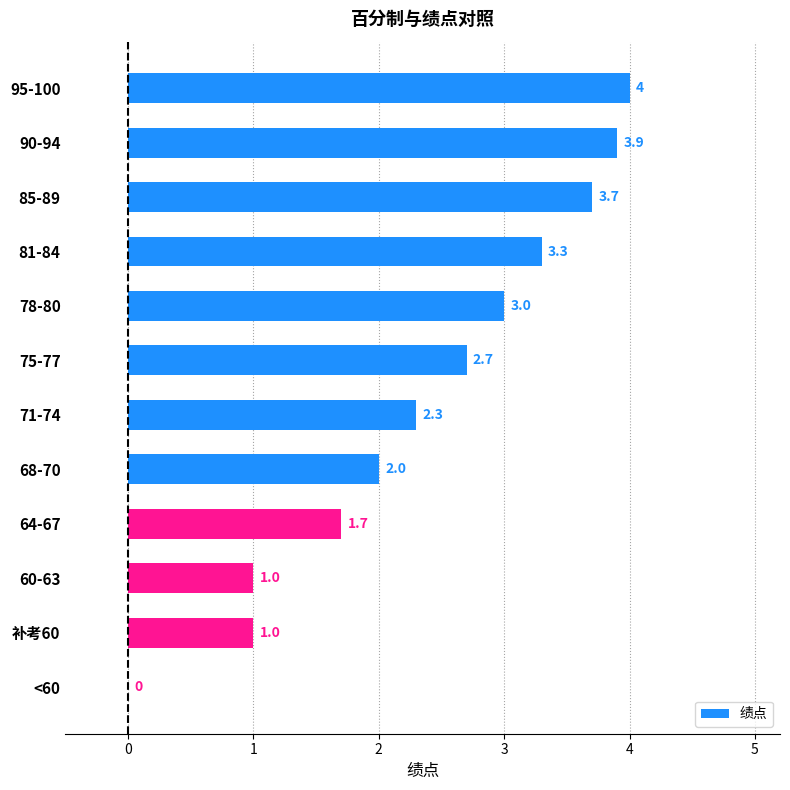

Reading top to bottom, transcribe all the data shown in this chart.

95-100=4.0	90-94=3.9	85-89=3.7	81-84=3.3	78-80=3.0	75-77=2.7	71-74=2.3	68-70=2.0	64-67=1.7	60-63=1.0	补考60=1.0	<60=0.0